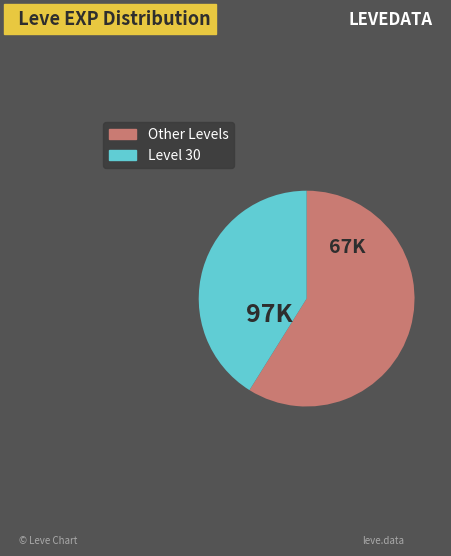

Does any single category account for the majority?

Yes